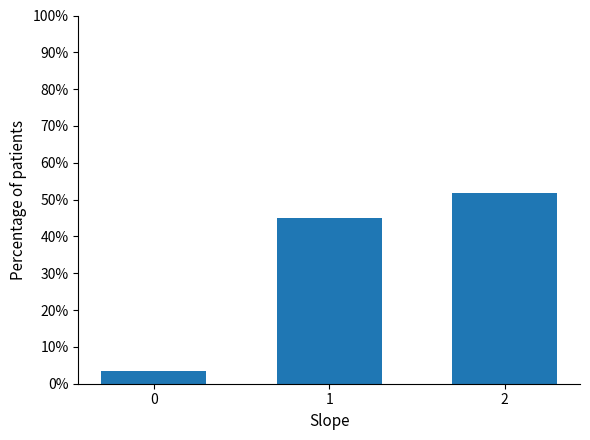

How many values are below 45?

1